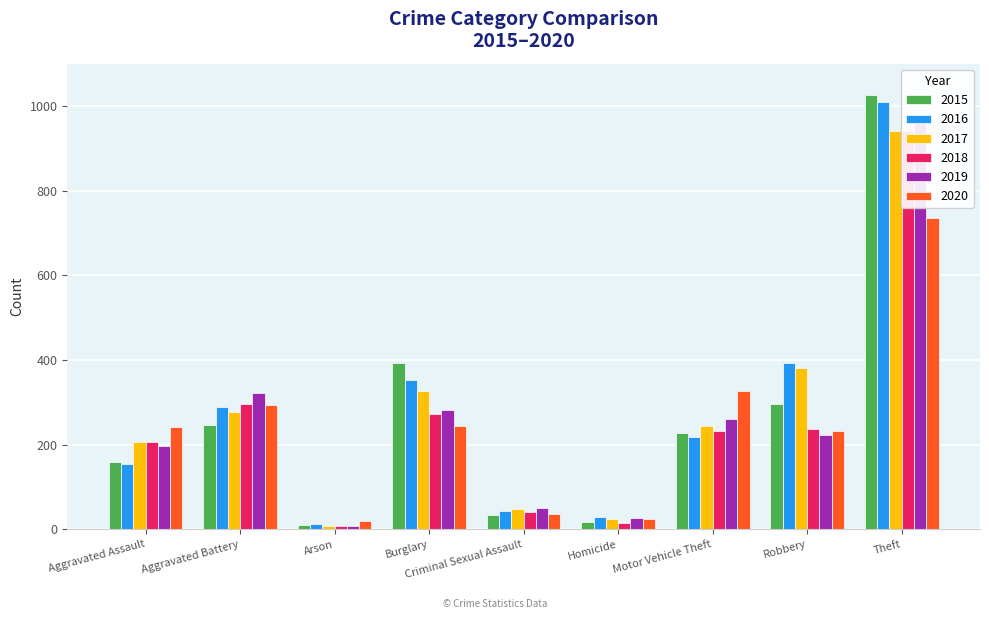

At which category does the chart reach its peak across all series?

Theft